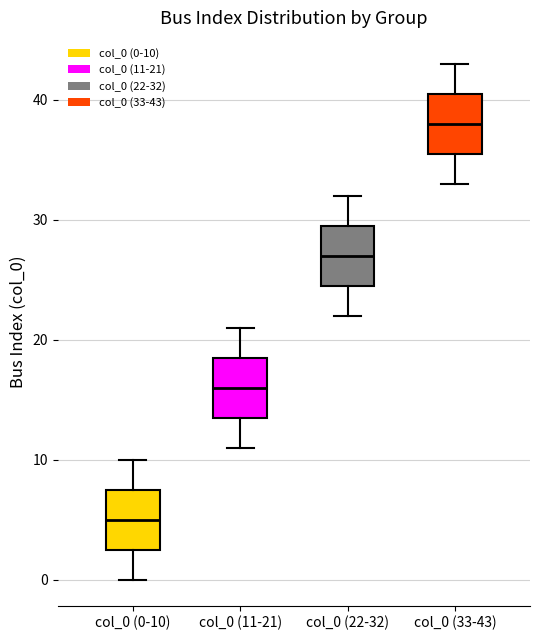

Reading left to right, transcribe this box plot: for each box, give where its median line is, the range the box spans, and where its two whiskers end, as read against the y-axis. The values are not printed on the chart, so give them approximately, as read against the axis.

col_0 (0-10): median 5, box 3 to 8, whiskers 0 to 10
col_0 (11-21): median 16, box 14 to 19, whiskers 11 to 21
col_0 (22-32): median 27, box 25 to 30, whiskers 22 to 32
col_0 (33-43): median 38, box 36 to 41, whiskers 33 to 43